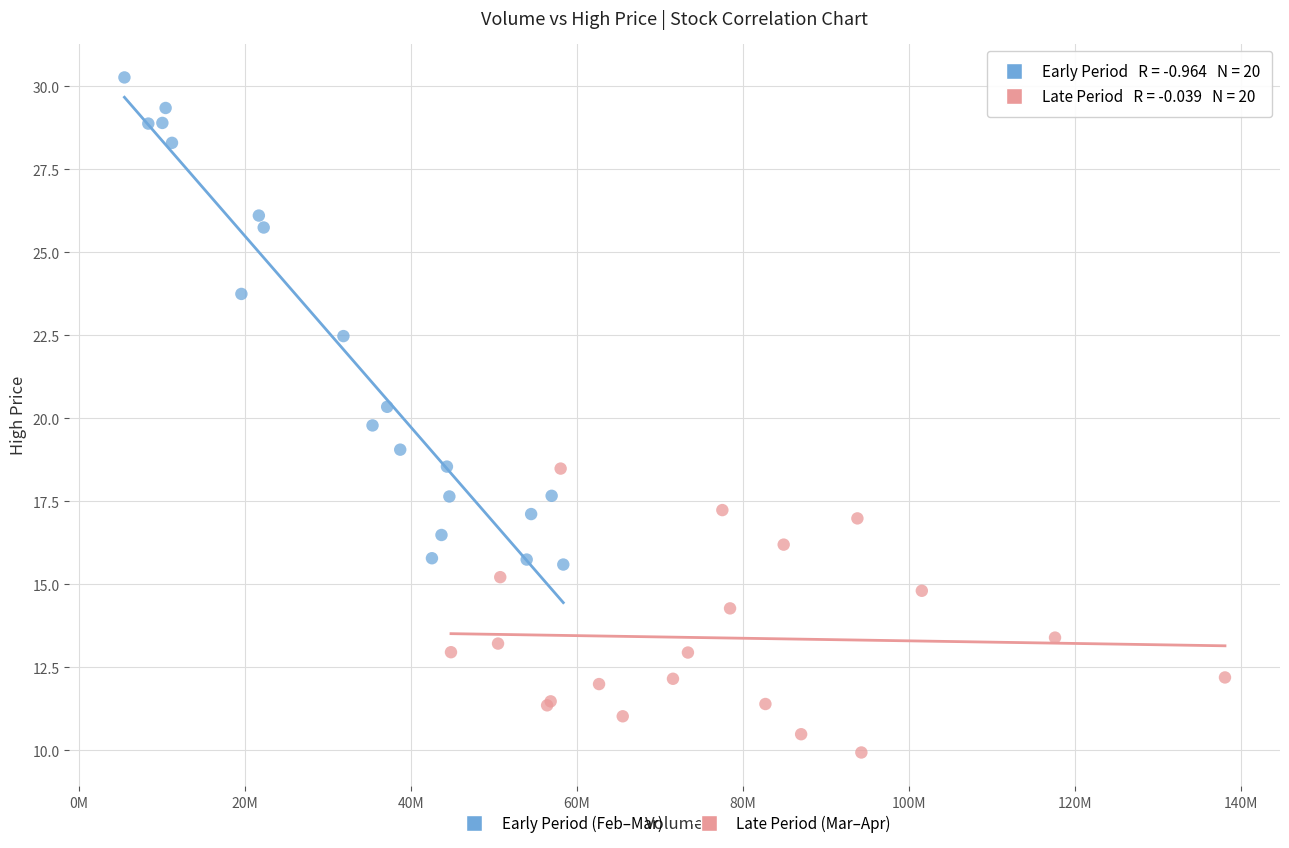

Which series contains the lowest Y value?

Late Period (Mar–Apr)